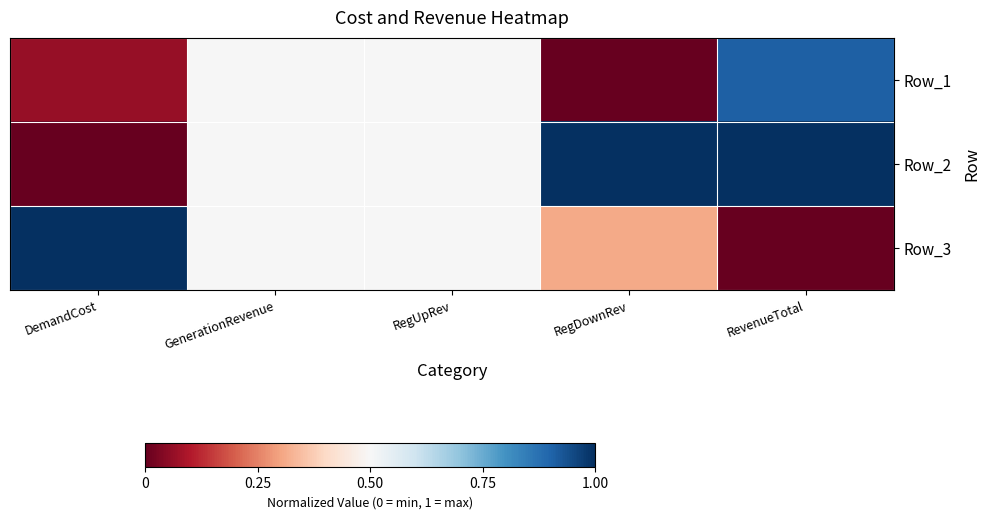

What is the difference between the highest and lowest values at DemandCost?

1.0